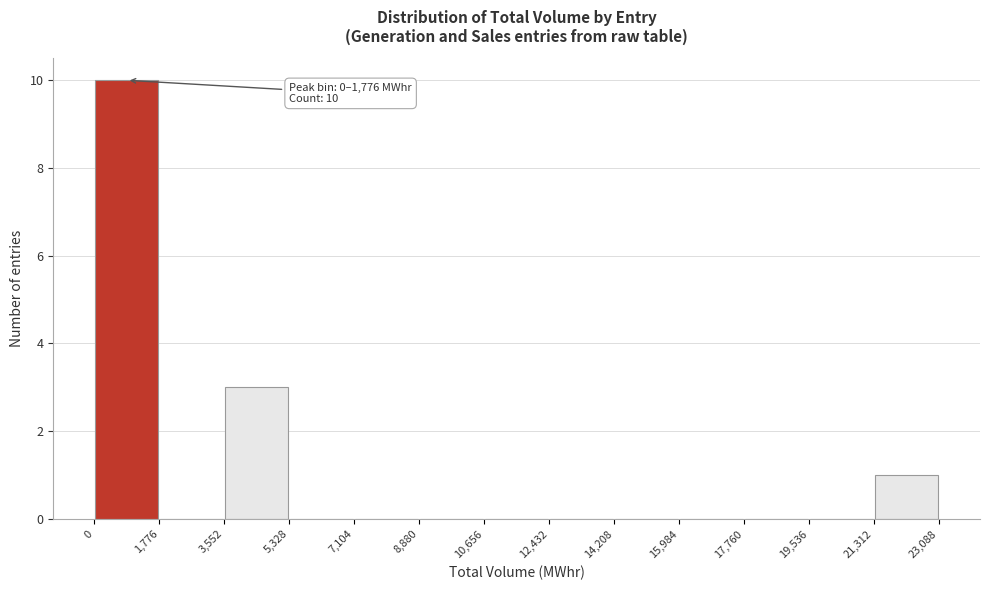

Over which range of the x-axis is the bar tallest?

0 to 1,776